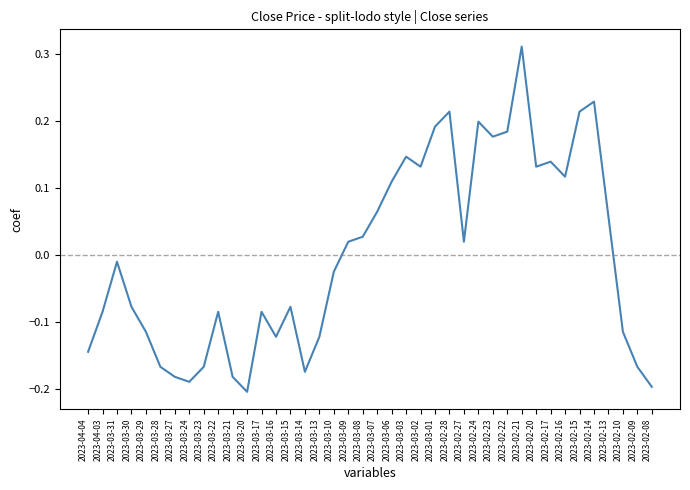

Where does the data first go above 0?

2023-03-09